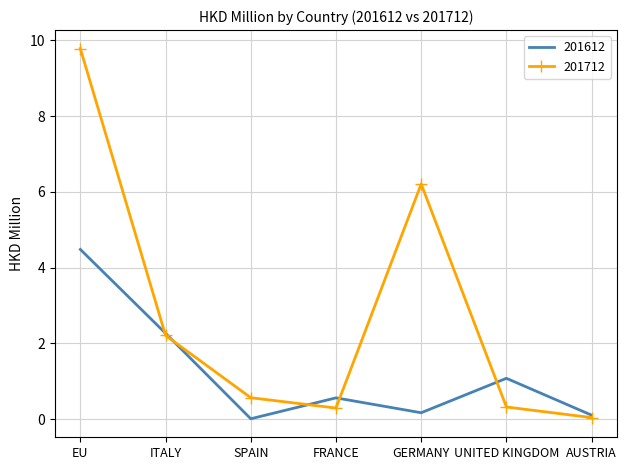

Is the value of 201712 at EU greater than the value of 201612 at EU?

Yes